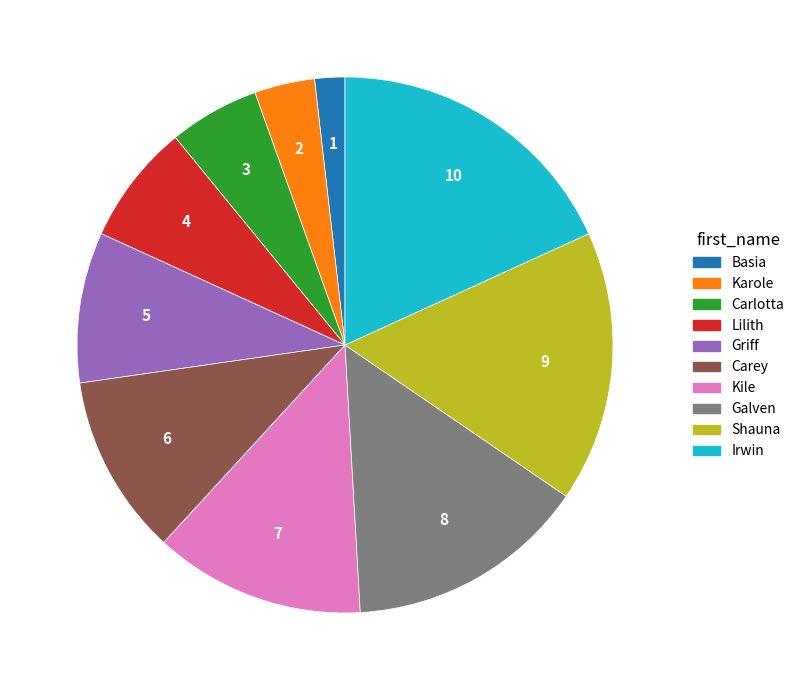

How many segments does this pie chart have?

10